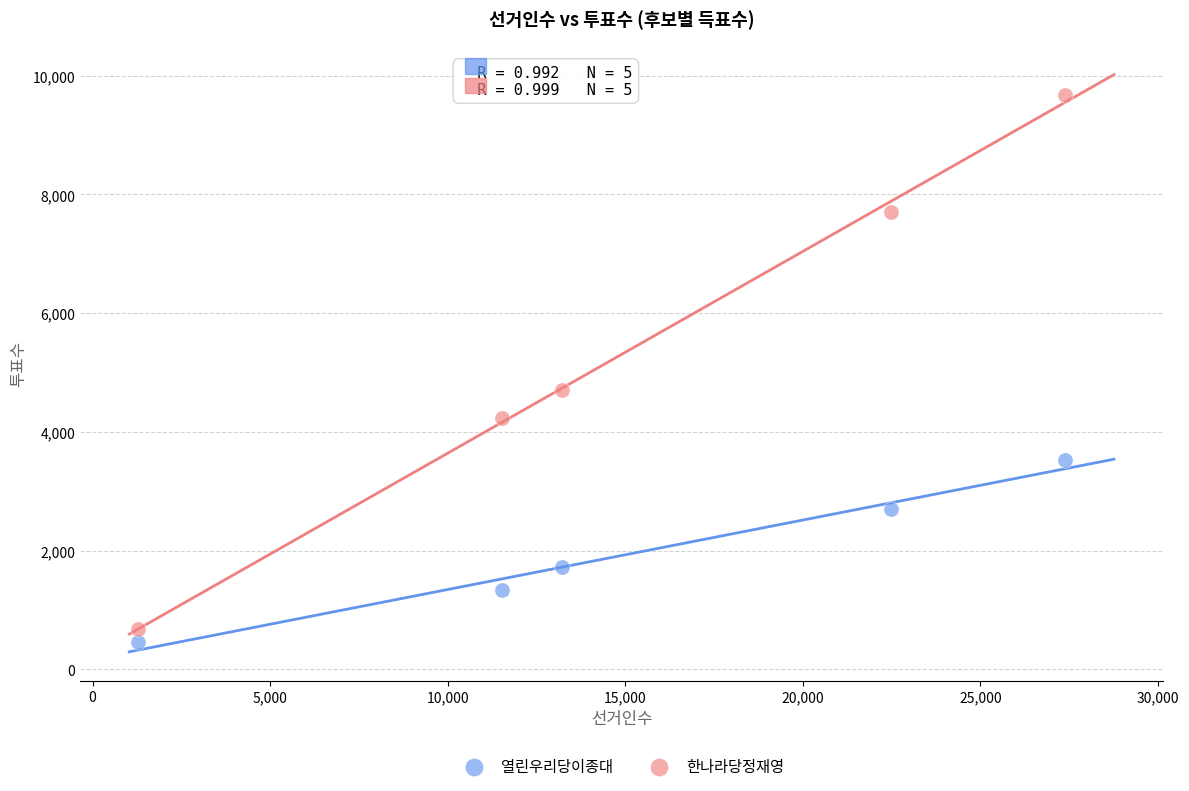

Across all data points, what is the average Y value?

3676